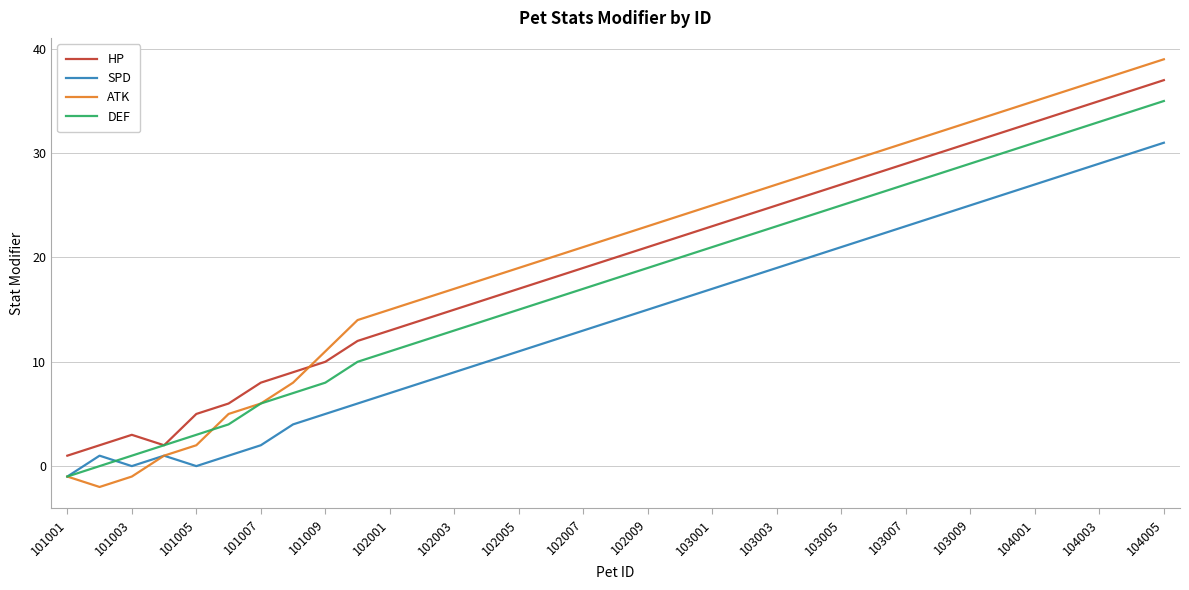

How many times do HP and ATK cross each other?

1